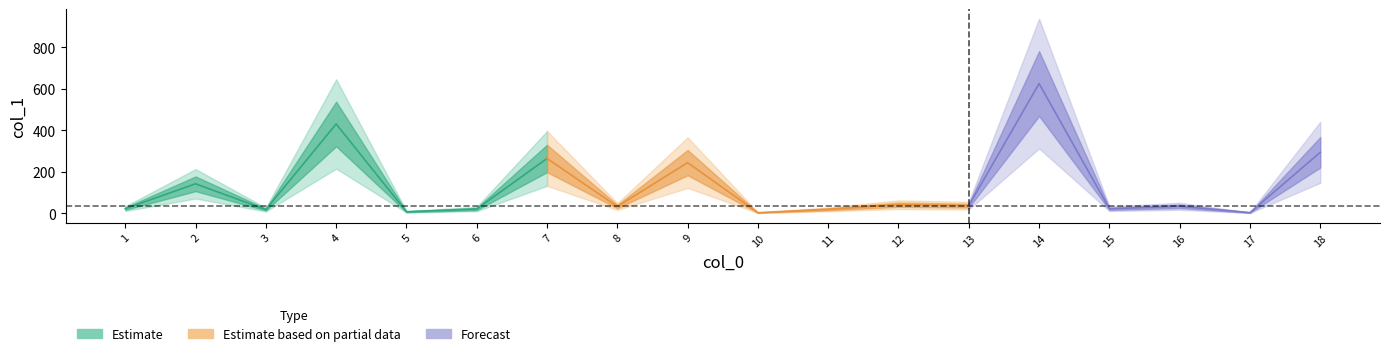

True or false: the data has more than 1 interior local peaks.

True